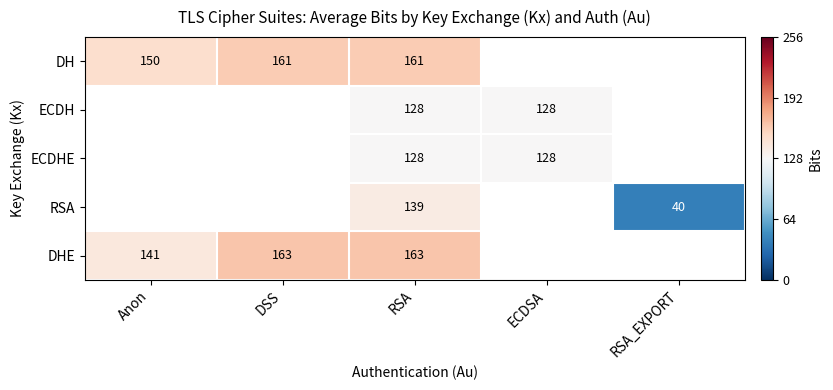

How many values in RSA are above zero?

2